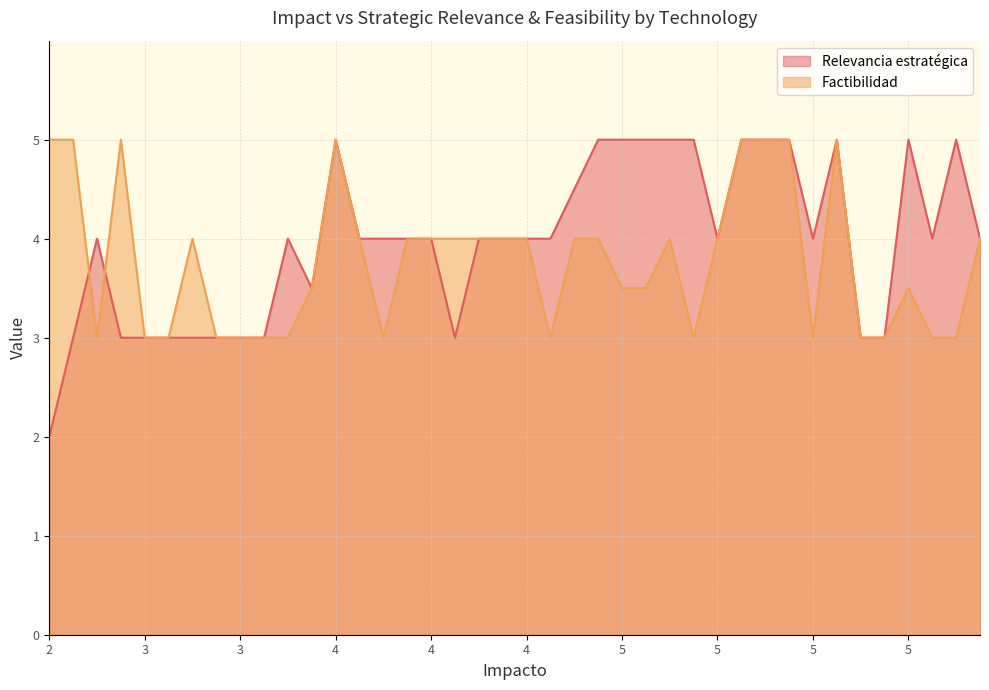

Is it true that Factibilidad equals 7.2 at 5?

False